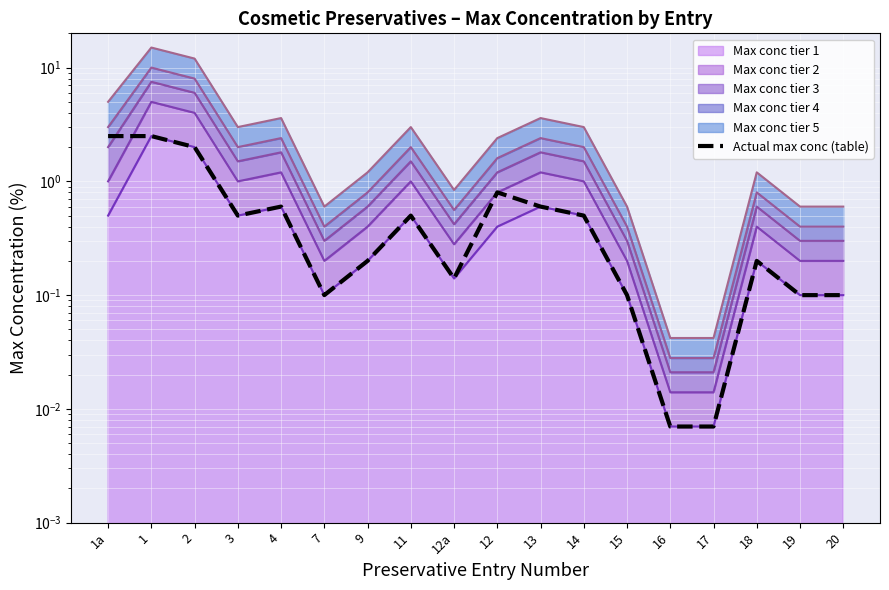

What is the sum of the values at 12 and 7?

0.9